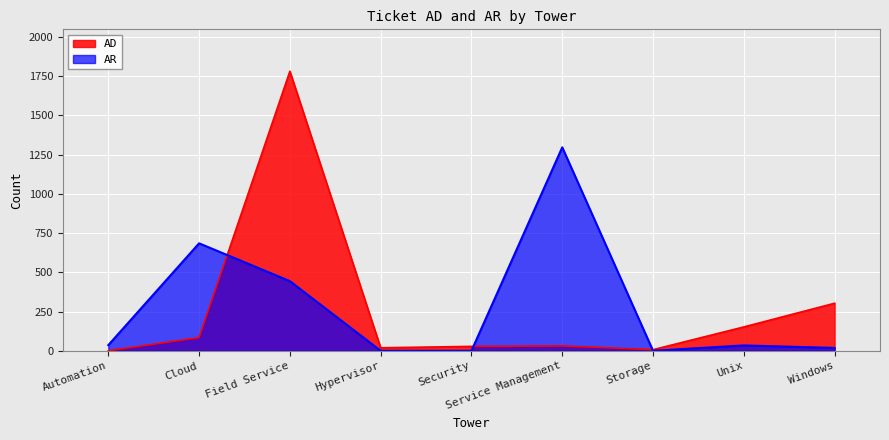

What is the sum of the AD values at Field Service and Hypervisor?

1801